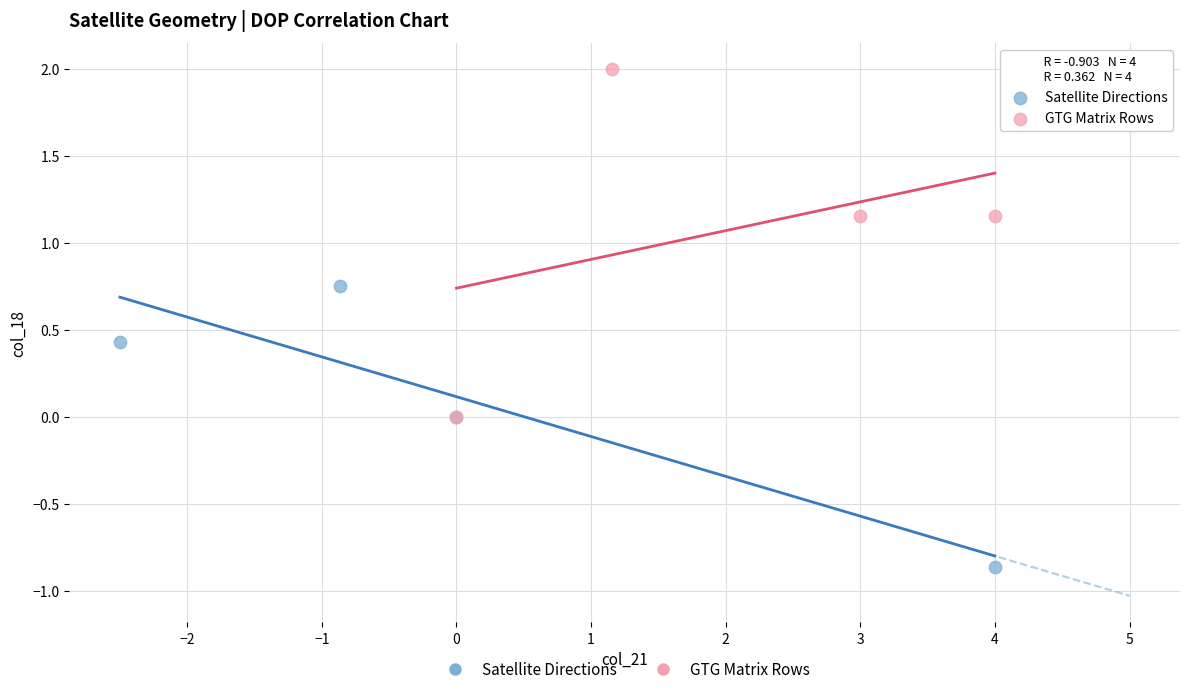

Which series has the largest Y range (max minus min)?

GTG Matrix Rows